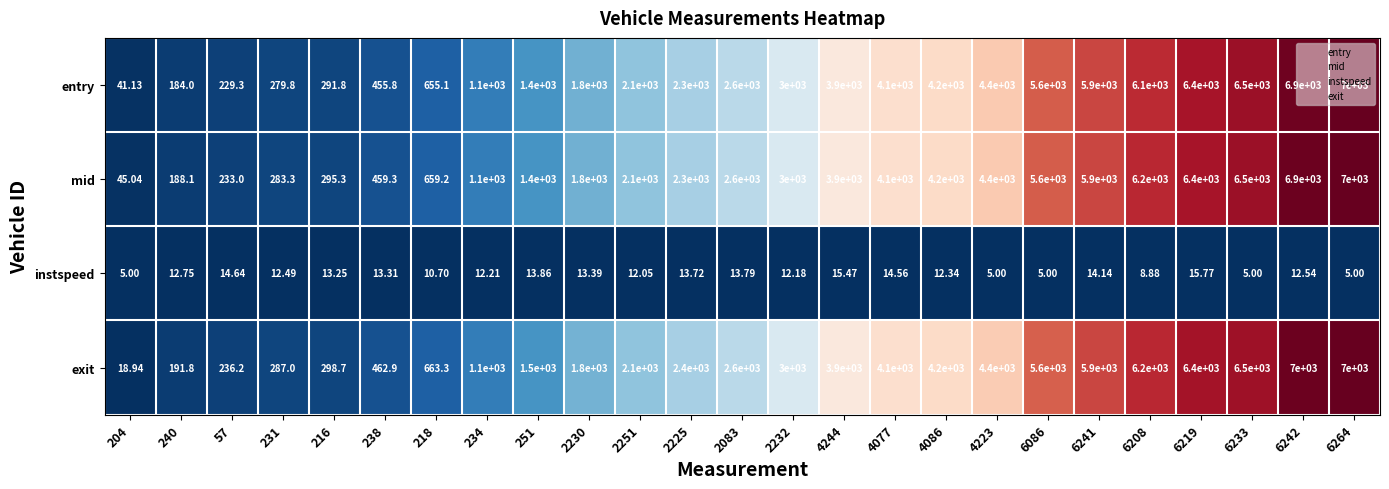

Is the value of entry at 218 greater than the value of instspeed at 4077?

Yes